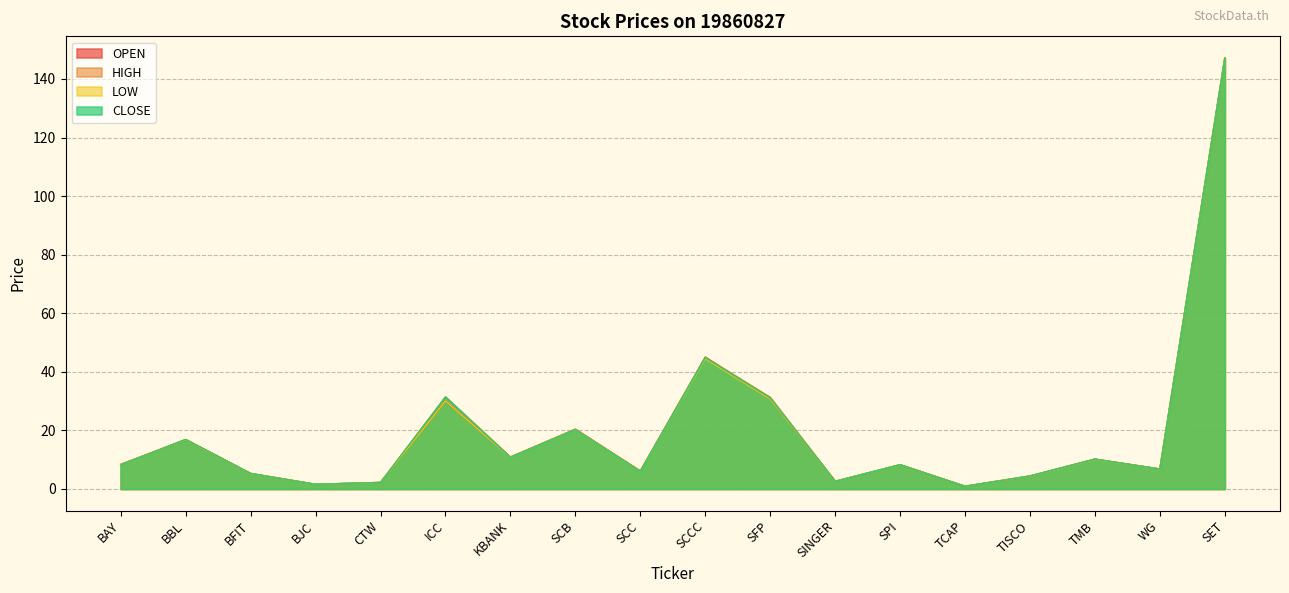

What is the label of the 2nd point from the right?

WG